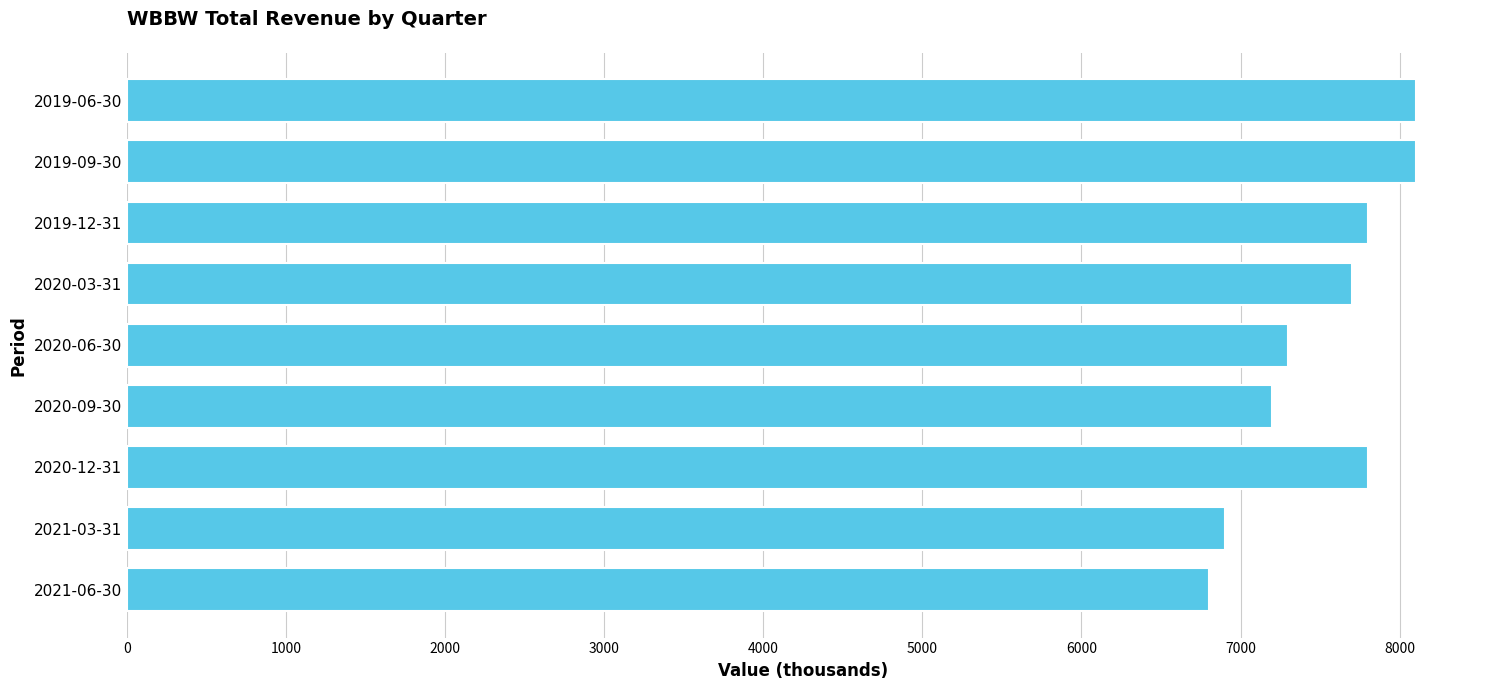

What is the difference between the maximum and minimum values?

1300